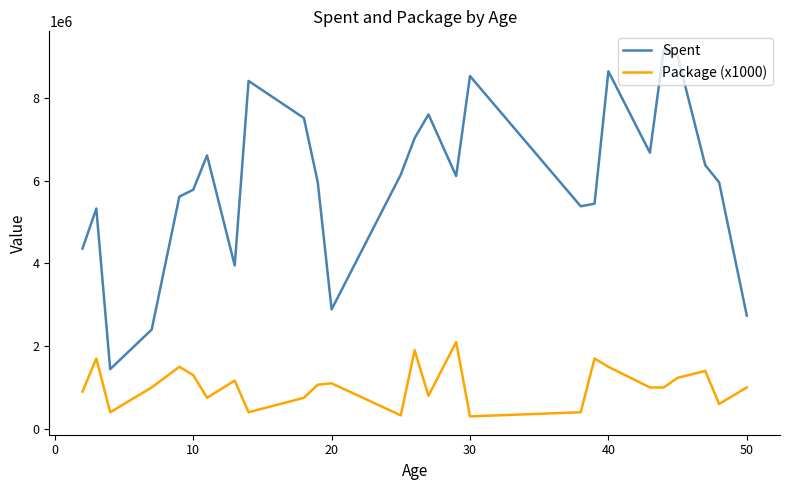

What is the difference between the maximum and minimum values in the Package (x1000) series?

1800000.0